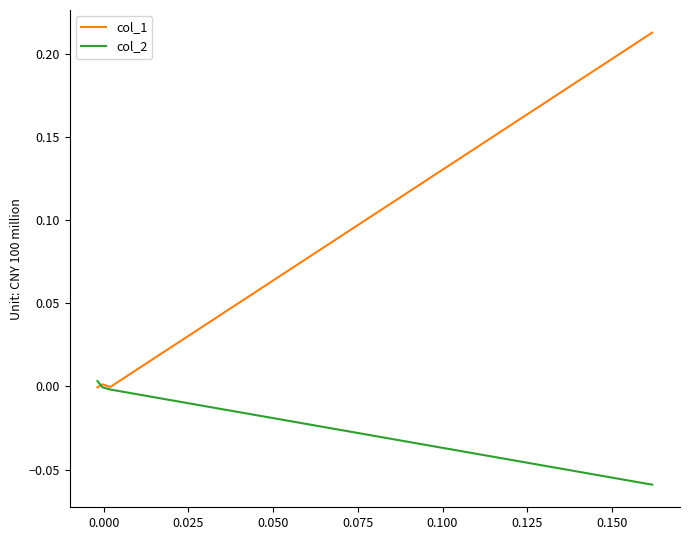

Which series has the largest total across all categories?

col_1